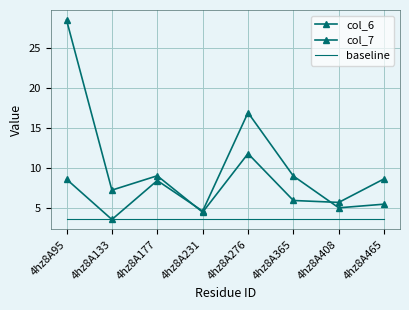

What is the average value of the col_7 series?

7.7